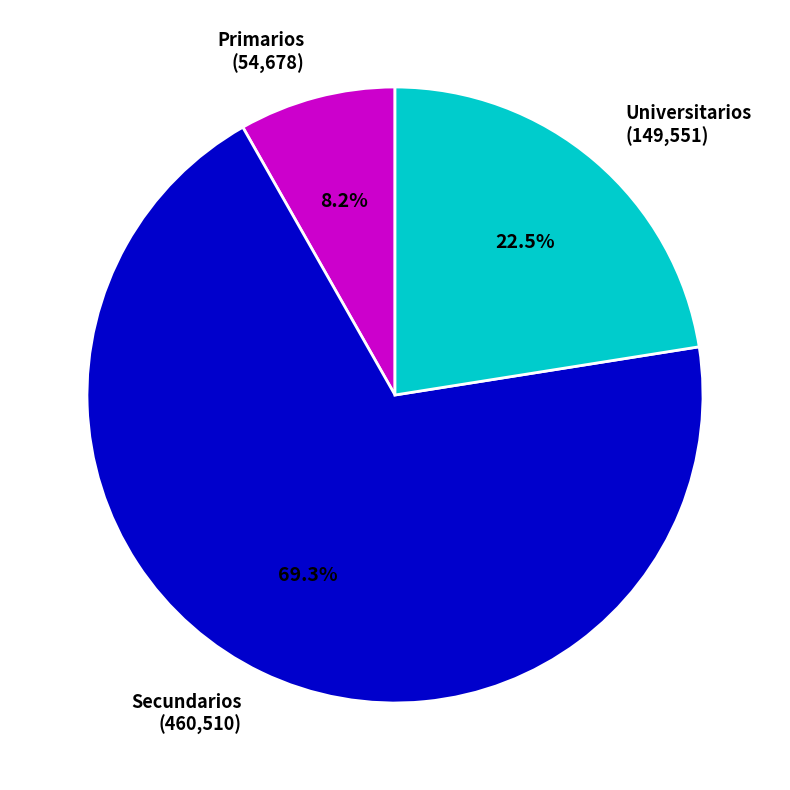

What is the ratio of the value at Secundarios (460,510) to the value at Universitarios (149,551)?

3.1